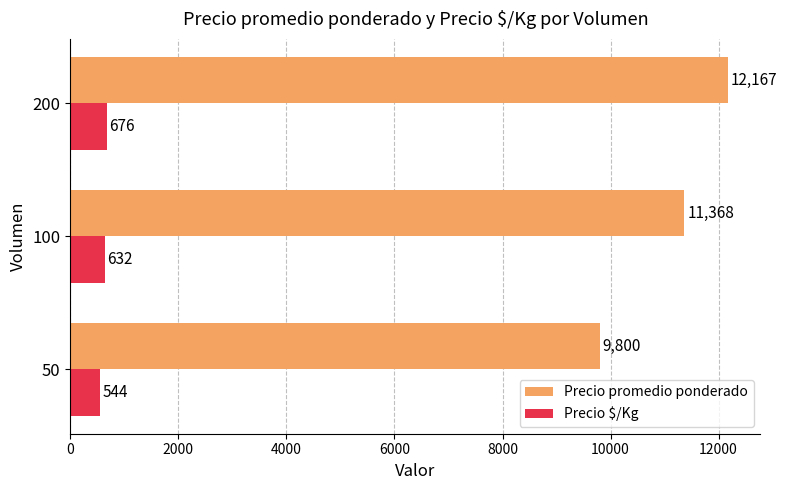

Which series has the widest spread of values?

Precio promedio ponderado